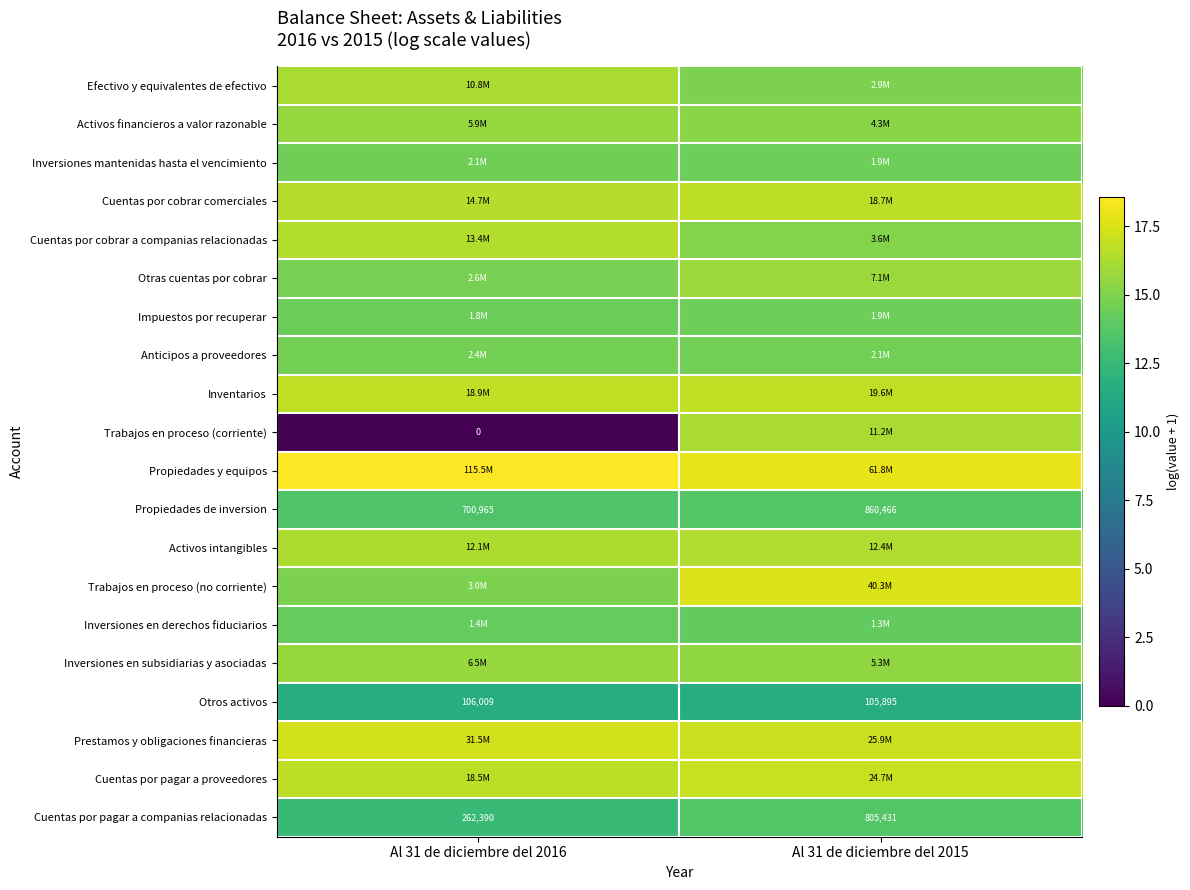

The Inversiones en derechos fiduciarios series shows 14.2 at Al 31 de diciembre del 2016. True or false?

True